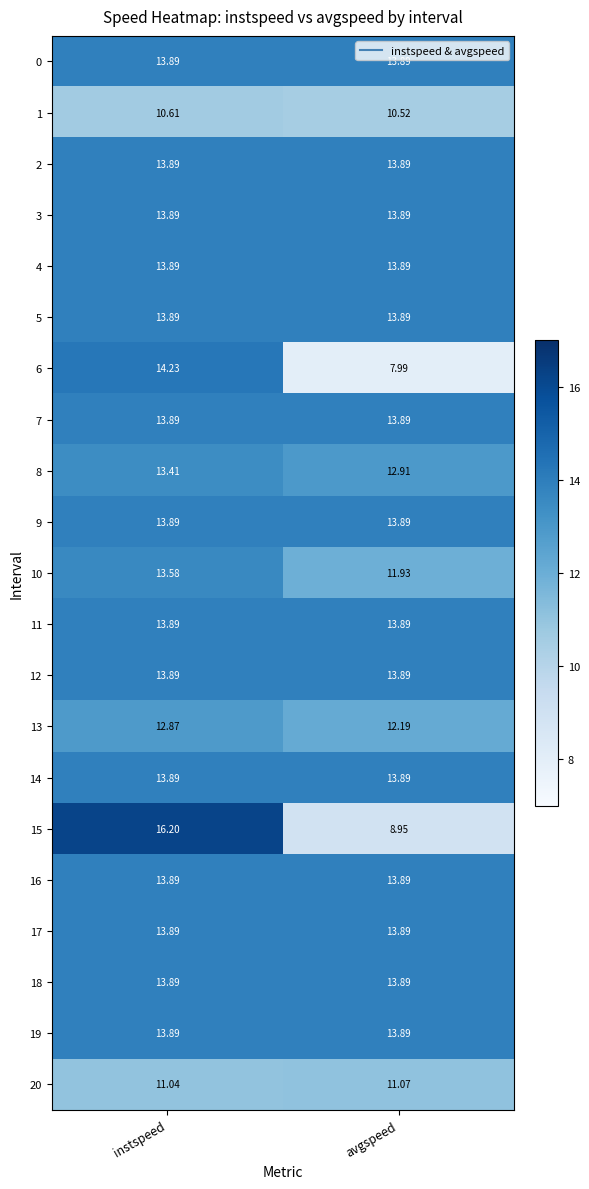

List the labels in order of 20 value, smallest first.

instspeed, avgspeed